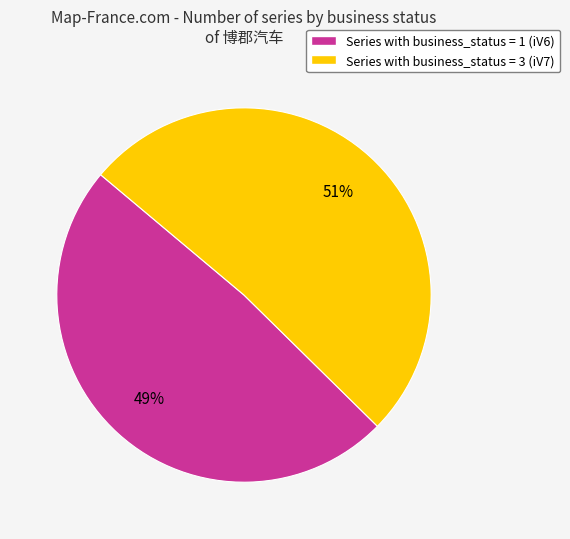

Which category has the biggest portion of the pie?

Series with business_status = 3 (iV7)